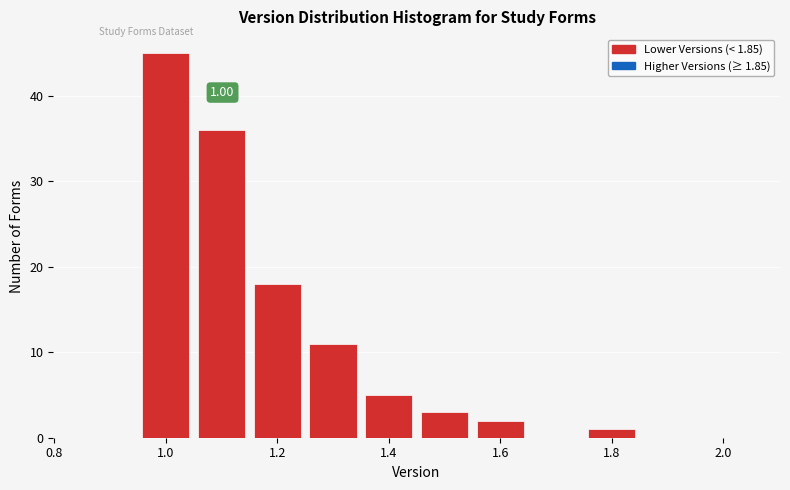

Which range on the x-axis has the tallest bar?

0.95 to 1.05